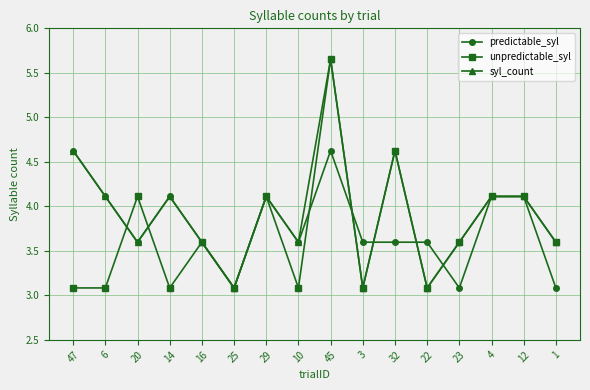

Which category has the highest value across all series?

45